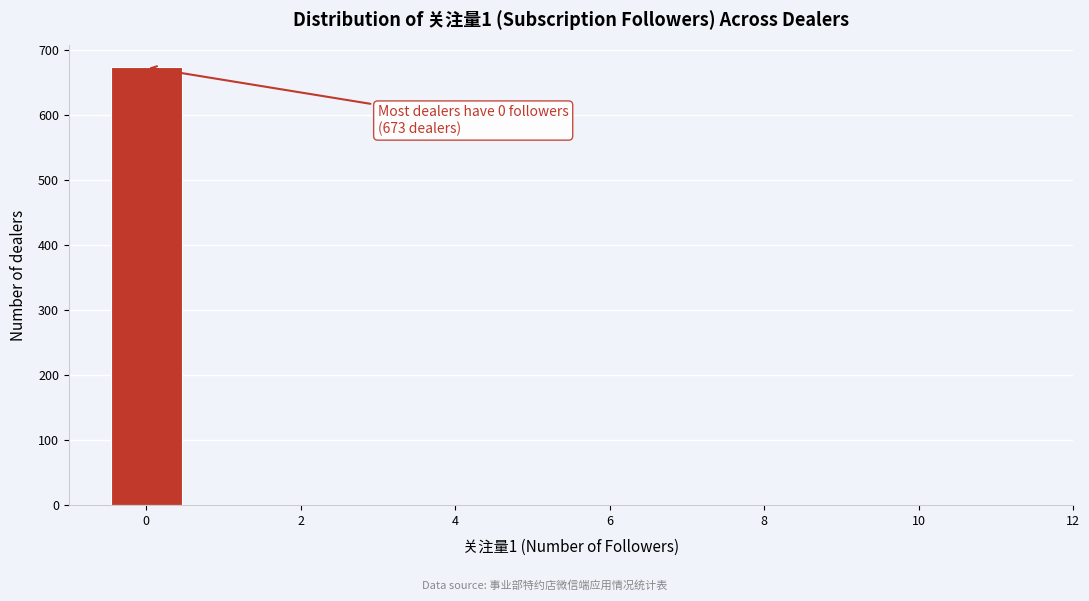

Over which range of the x-axis is the bar tallest?

-0.5 to 0.5